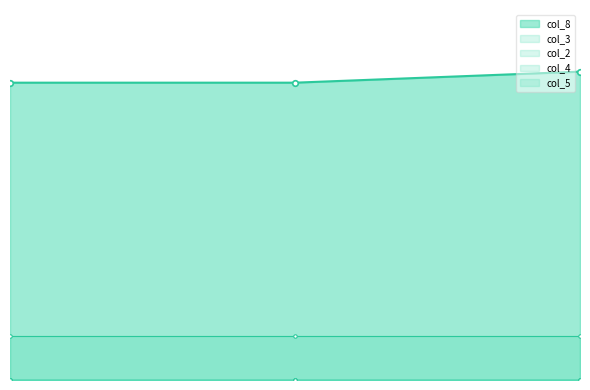

What is the value of the col_3 point at the 2nd from the left?

4